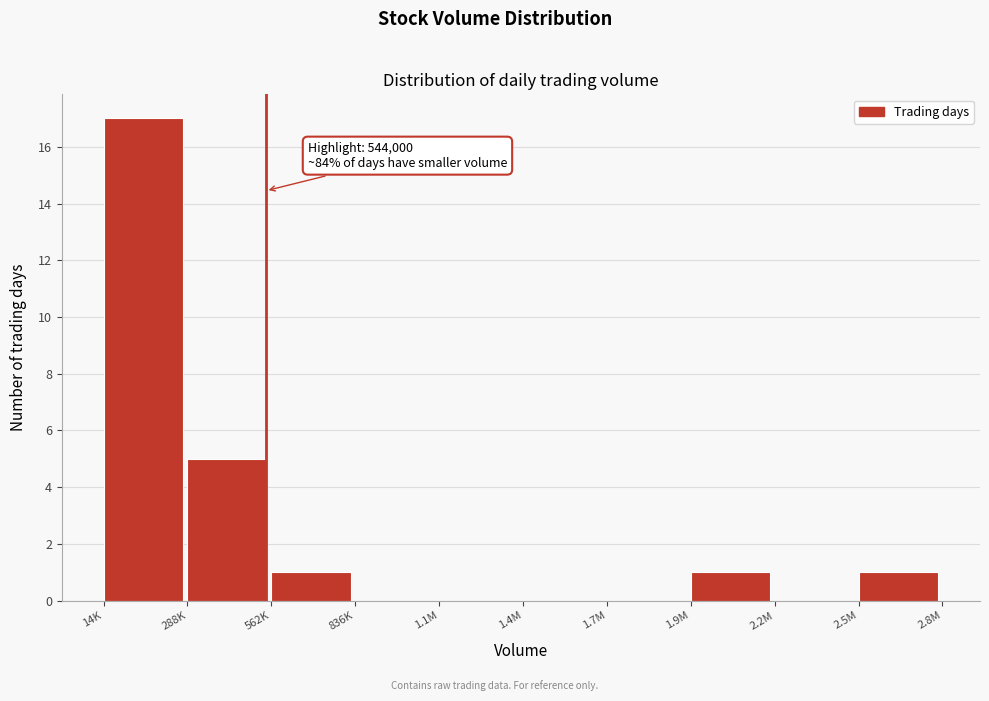

Reading right to left, what are all the values shown in this chart?

2.5M=1	2.2M=0	1.9M=1	1.7M=0	1.4M=0	1.1M=0	836K=0	562K=1	288K=5	14K=17